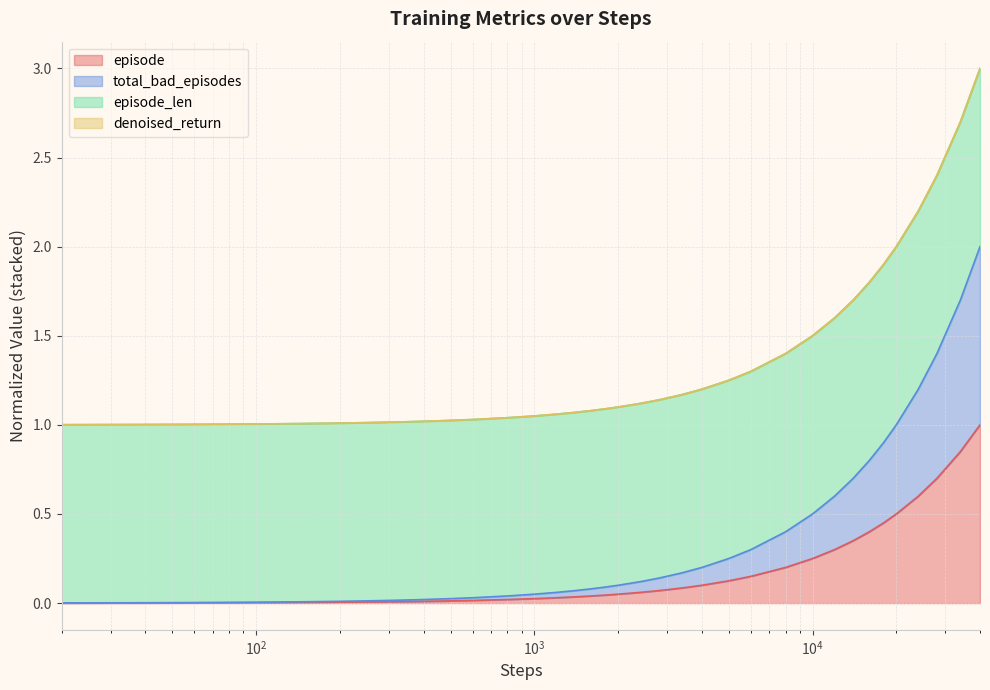

Does the chart have visible grid lines?

Yes